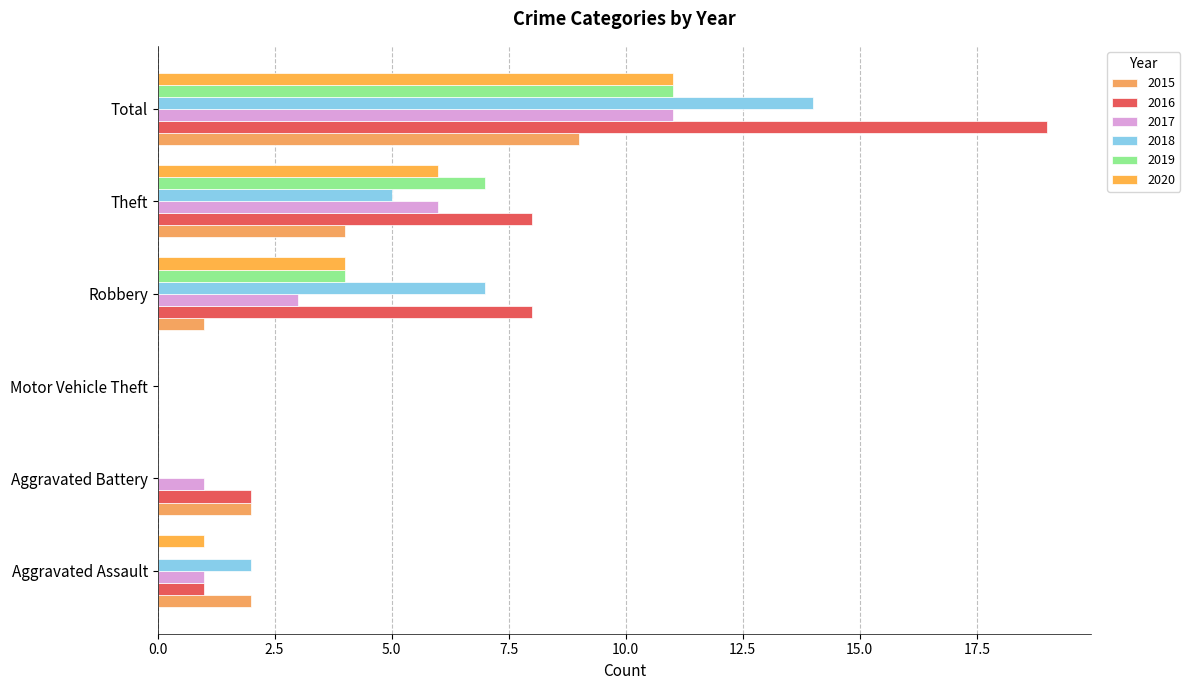

Is it true that 2018 equals 0 at Aggravated Battery?

True